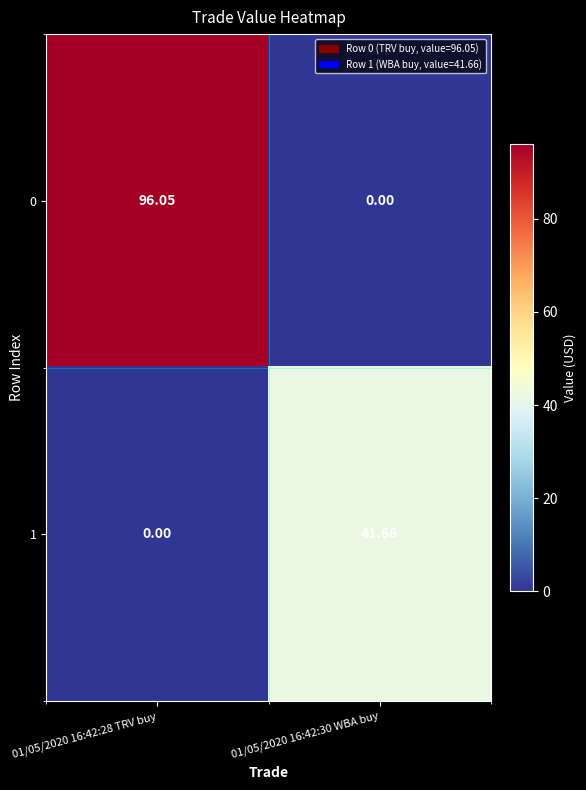

How many values in the 1 series exceed 41?

1